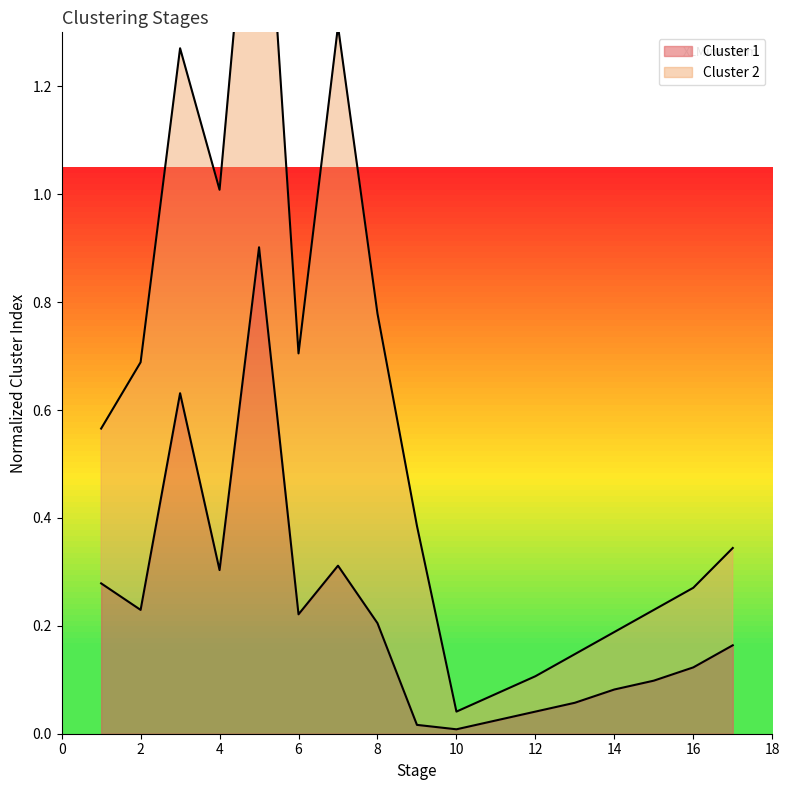

True or false: the data shows 0.1 at 13.

True